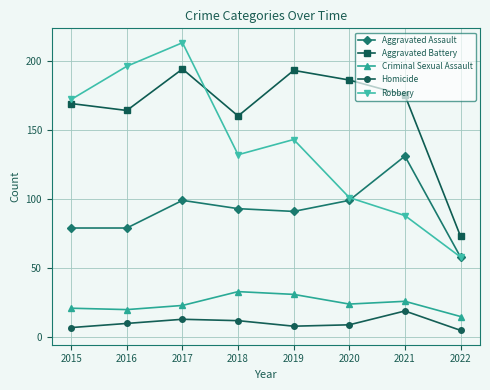

What is the smallest value displayed?

5